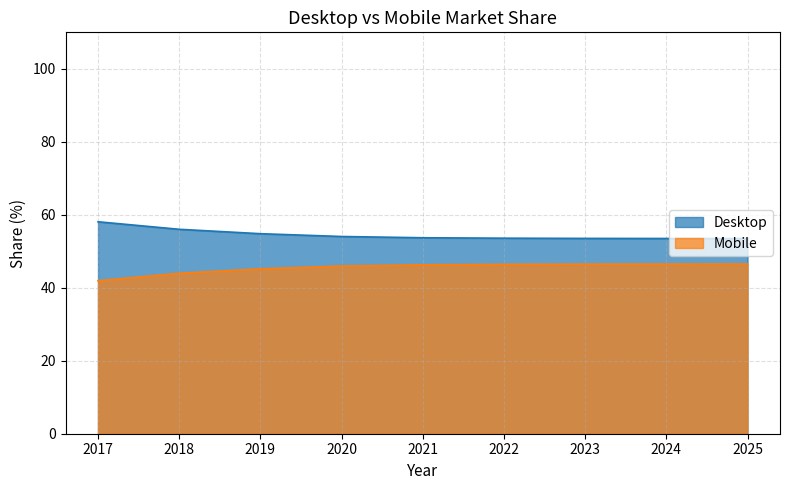

Reading left to right, transcribe all the data shown in this chart.

Desktop: 58.1	56.0	54.8	54.1	53.7	53.6	53.5	53.5	53.5
Mobile: 41.9	44.0	45.2	45.9	46.3	46.4	46.5	46.5	46.5